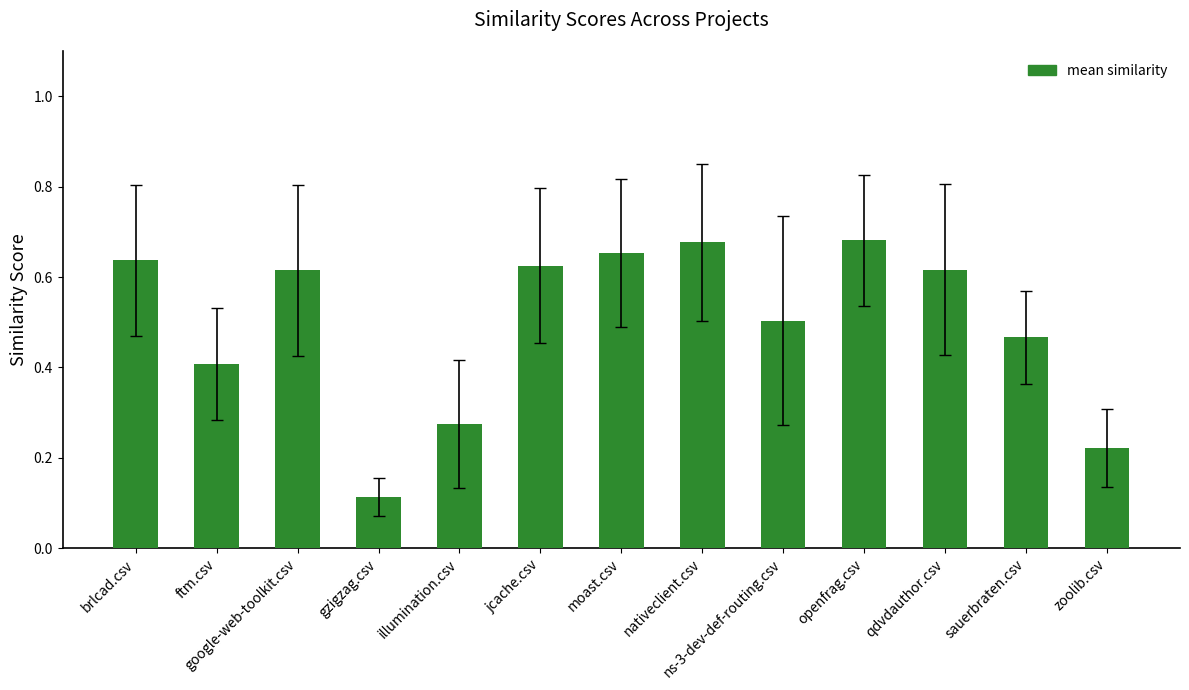

What is the label of the 13th bar from the left?

zoolib.csv